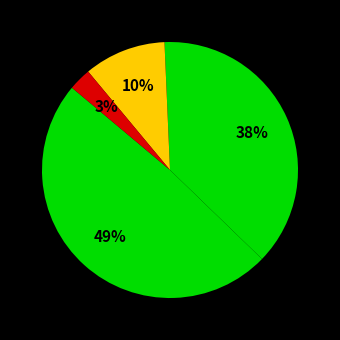

Count the number of slices in the pie.

4